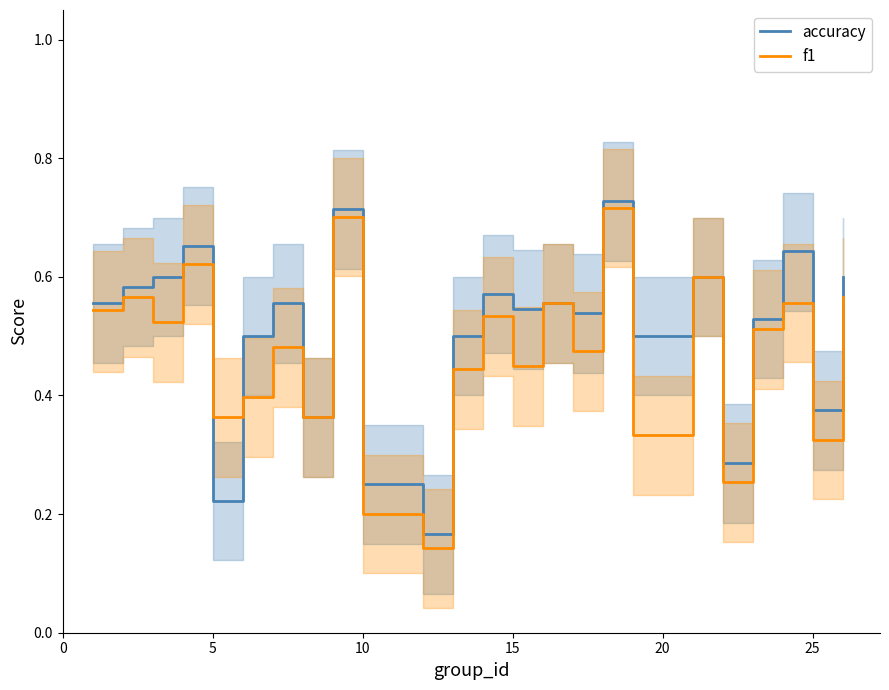

Is the value of accuracy at 5 greater than the value of f1 at 10?

Yes